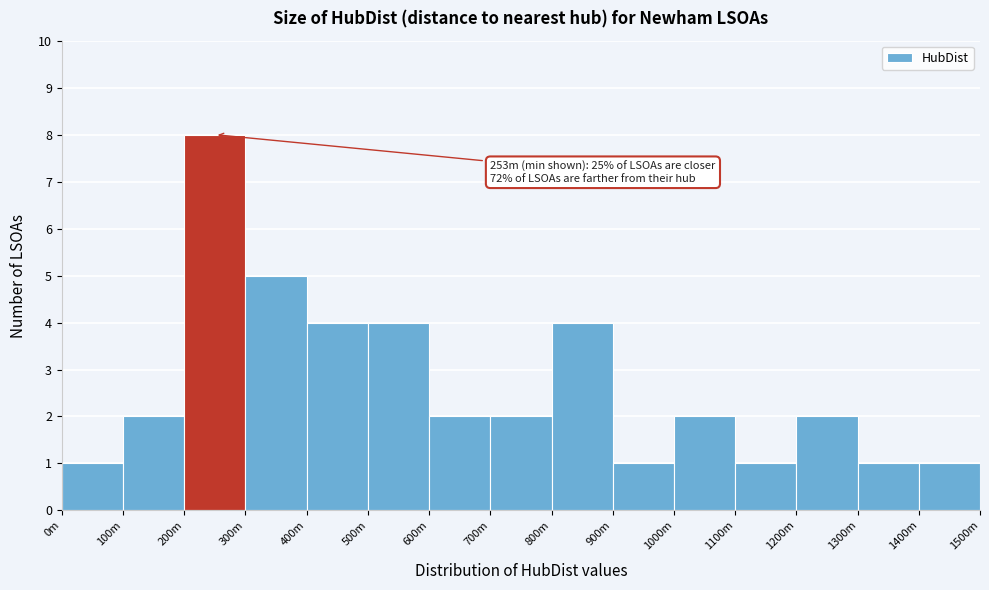

Reading right to left, extract all data points from this chart.

1400m=1	1300m=1	1200m=2	1100m=1	1000m=2	900m=1	800m=4	700m=2	600m=2	500m=4	400m=4	300m=5	200m=8	100m=2	0m=1